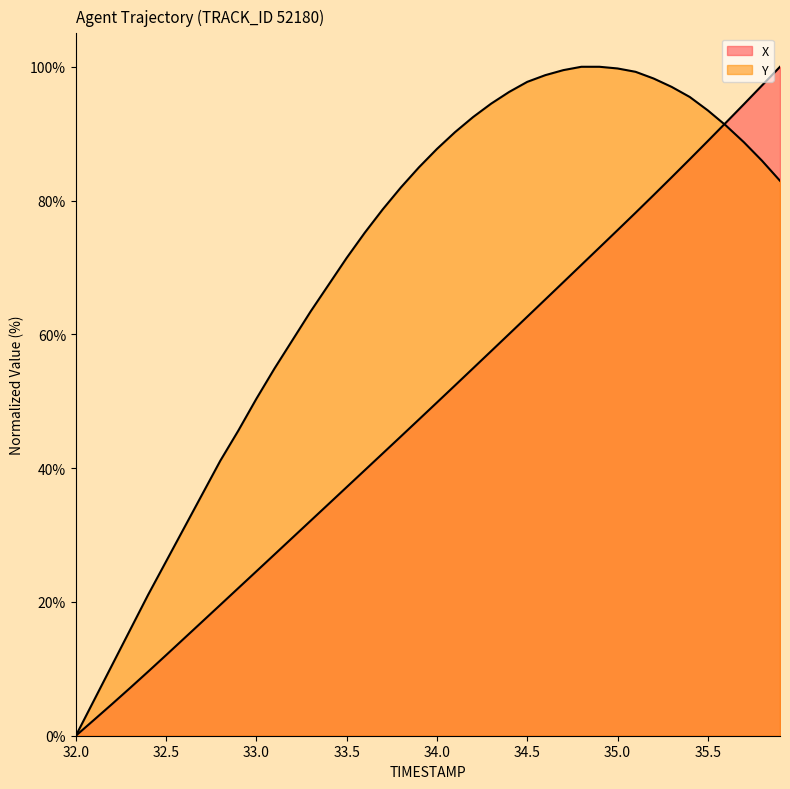

Reading right to left, transcribe all the data shown in this chart.

X: 35.9=100.0	35.8=97.2	35.7=94.4	35.6=91.6	35.5=88.9	35.4=86.2	35.3=83.5	35.2=80.8	35.1=78.2	35.0=75.6	34.9=73.0	34.8=70.4	34.7=67.8	34.6=65.2	34.5=62.6	34.4=60.1	34.3=57.5	34.2=54.9	34.1=52.4	34.0=49.8	33.9=47.3	33.8=44.7	33.7=42.2	33.6=39.7	33.5=37.2	33.4=34.6	33.3=32.1	33.2=29.6	33.1=27.1	33.0=24.6	32.9=22.1	32.8=19.6	32.7=17.1	32.6=14.6	32.5=12.1	32.4=9.6	32.3=7.1	32.2=4.7	32.1=2.4	32.0=0.0
Y: 35.9=83.0	35.8=86.0	35.7=88.7	35.6=91.2	35.5=93.5	35.4=95.5	35.3=97.0	35.2=98.2	35.1=99.2	35.0=99.7	34.9=100.0	34.8=100.0	34.7=99.5	34.6=98.7	34.5=97.7	34.4=96.2	34.3=94.5	34.2=92.5	34.1=90.2	34.0=87.7	33.9=85.0	33.8=82.0	33.7=78.7	33.6=75.2	33.5=71.4	33.4=67.4	33.3=63.4	33.2=59.1	33.1=54.9	33.0=50.4	32.9=45.6	32.8=41.1	32.7=36.1	32.6=31.1	32.5=26.1	32.4=21.1	32.3=15.8	32.2=10.5	32.1=5.3	32.0=0.0